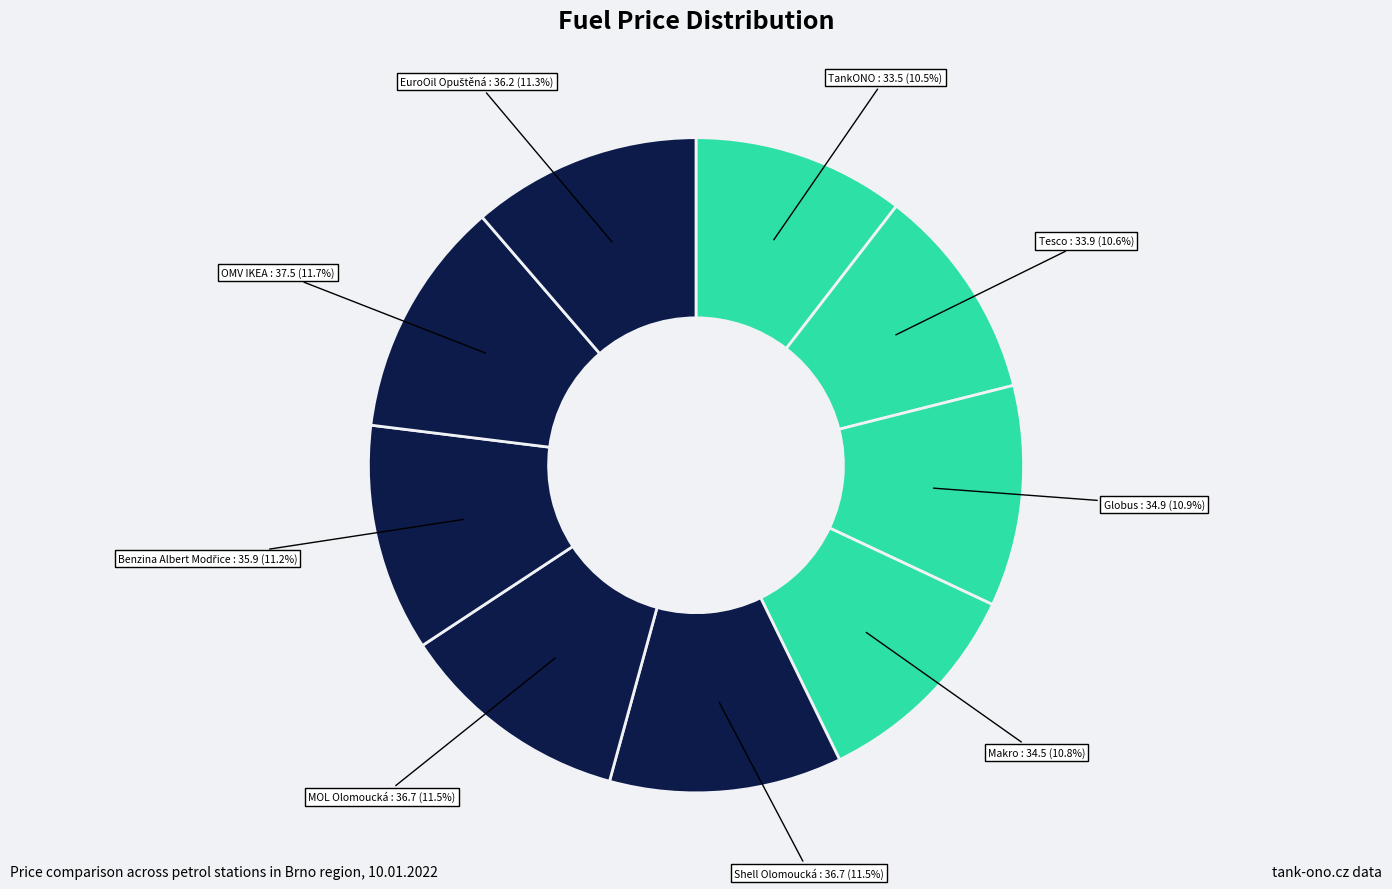

Is there any slice that represents more than half of the pie?

No